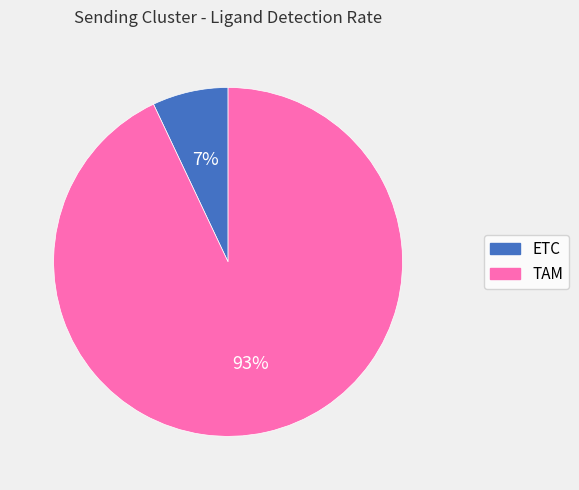

Combined, do ETC and TAM account for over 50%?

Yes